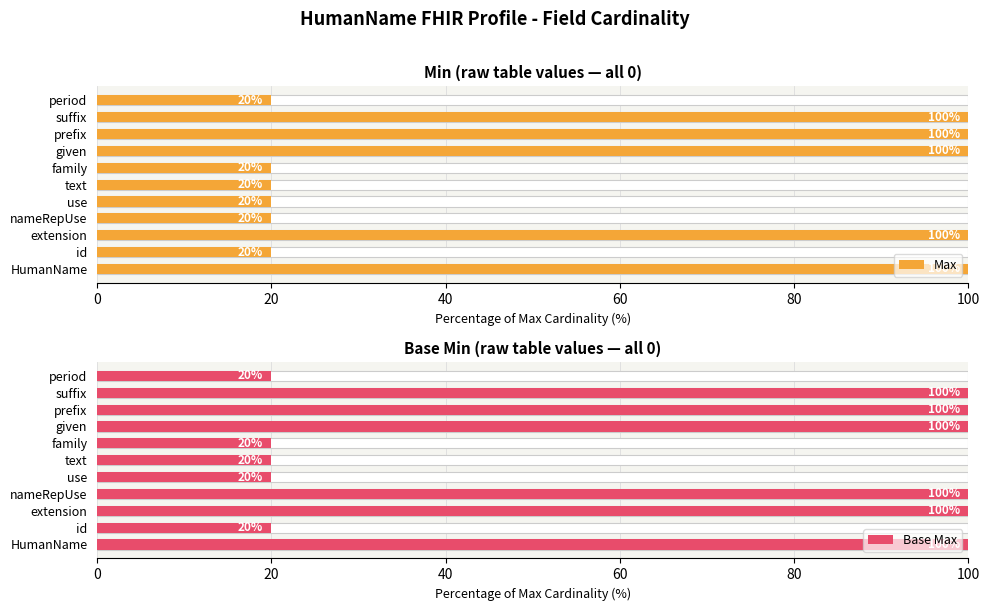

What is the value of the Base Max bar at the 10th from the left?

100